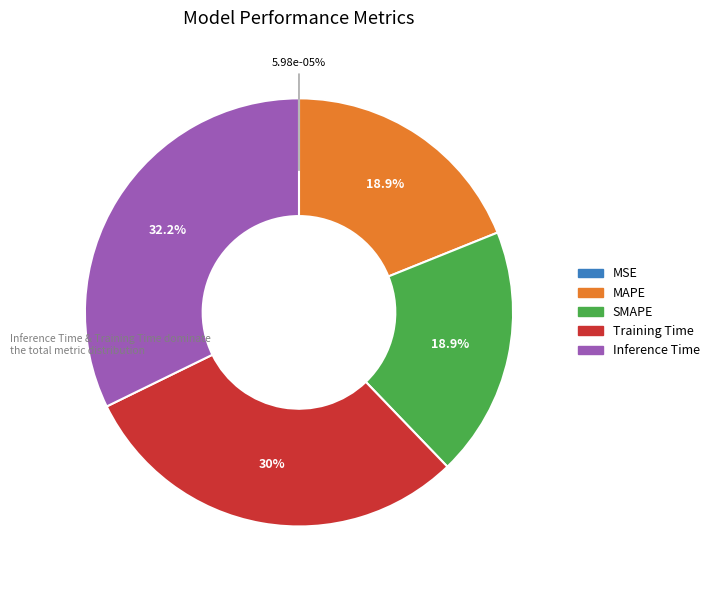

Which category has the smallest portion of the pie?

MSE